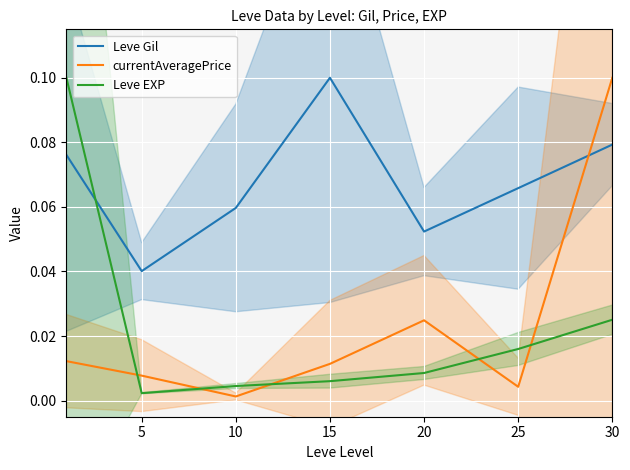

Which label corresponds to the smallest value in the chart?

10